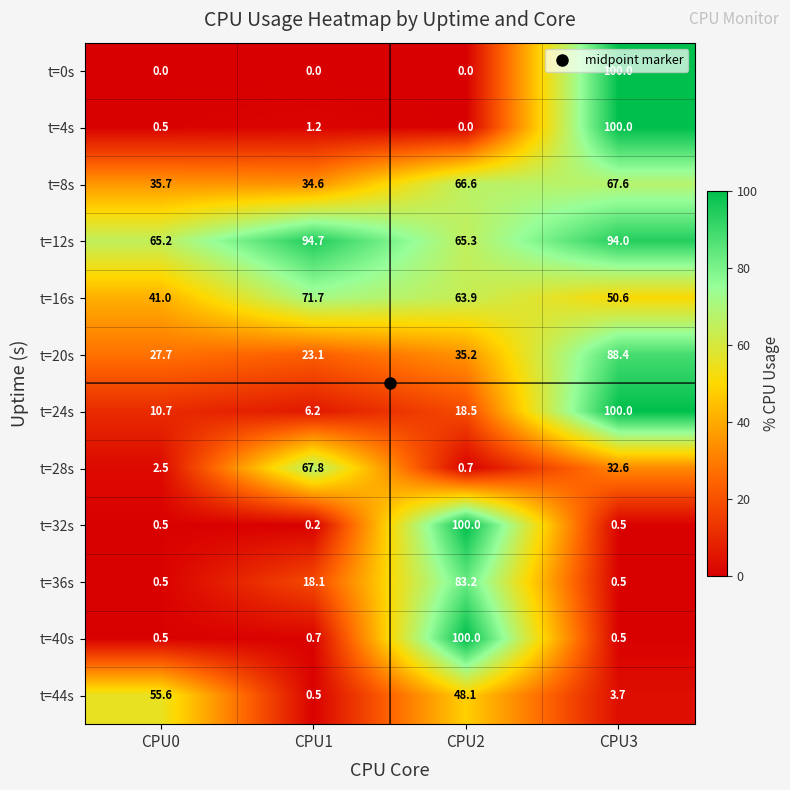

At which category is the sum across all series the highest?

CPU3